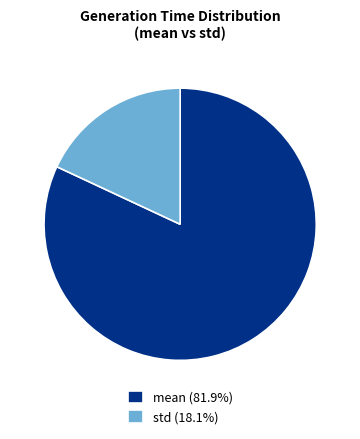

The std slice represents 18% of the pie. True or false?

True